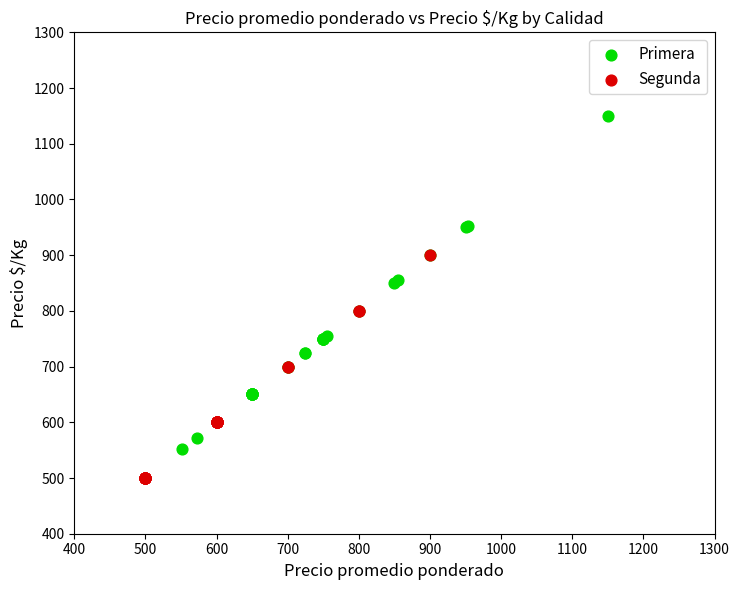

Which series reaches the minimum Y coordinate?

Segunda